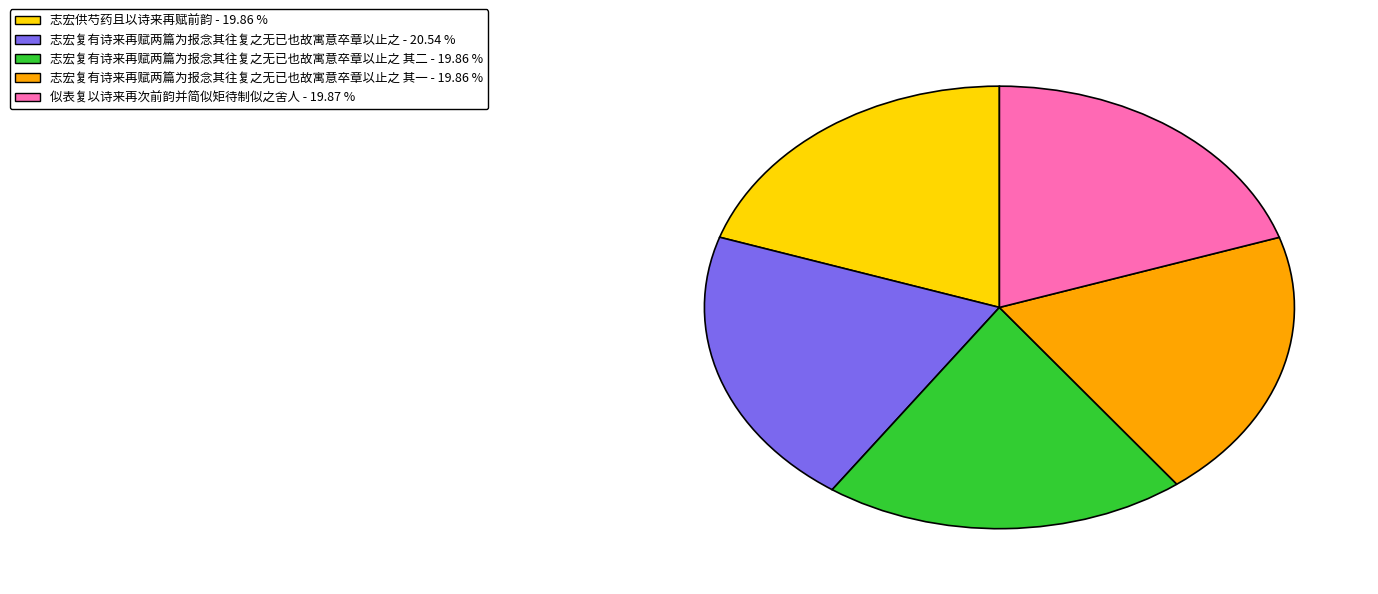

Is there any slice that represents more than half of the pie?

No